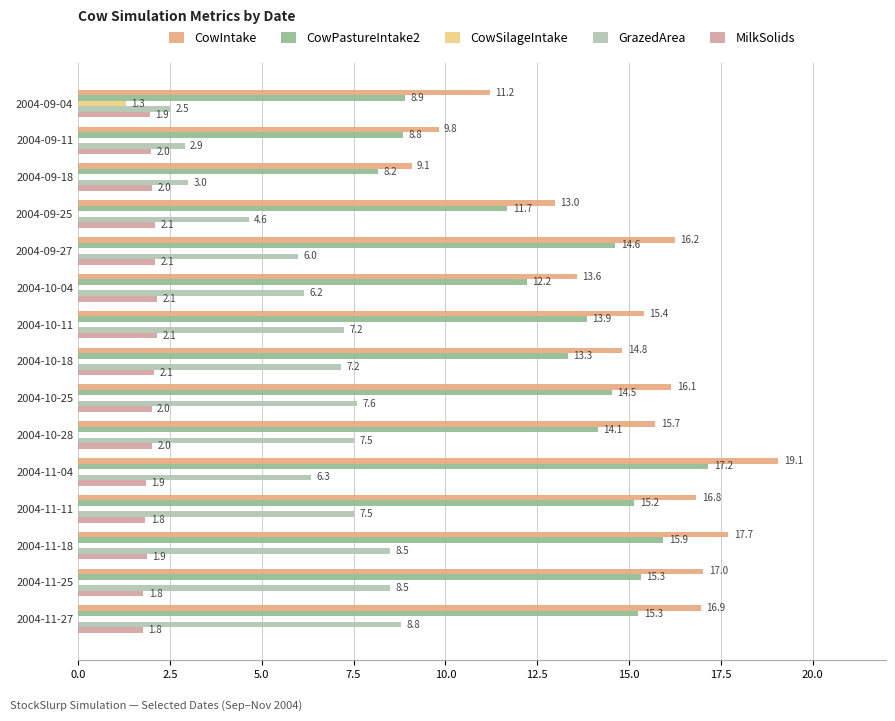

How many series are shown in this chart?

5